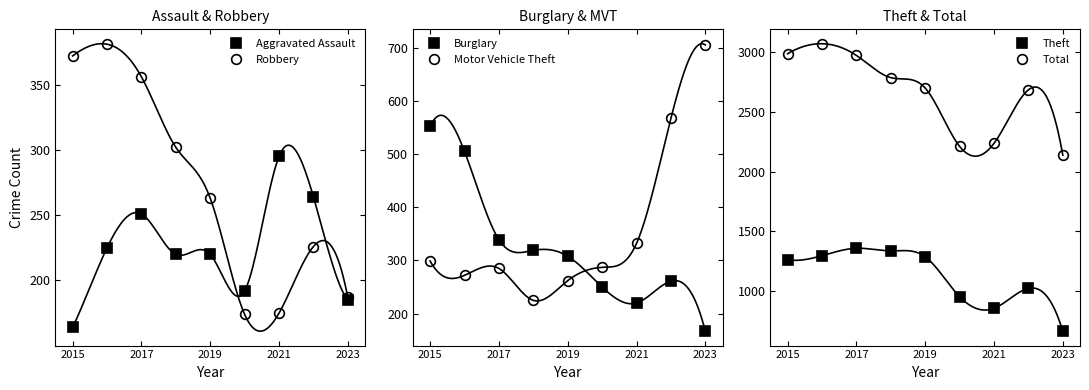

The Aggravated Assault series shows 61 at 2023. True or false?

False